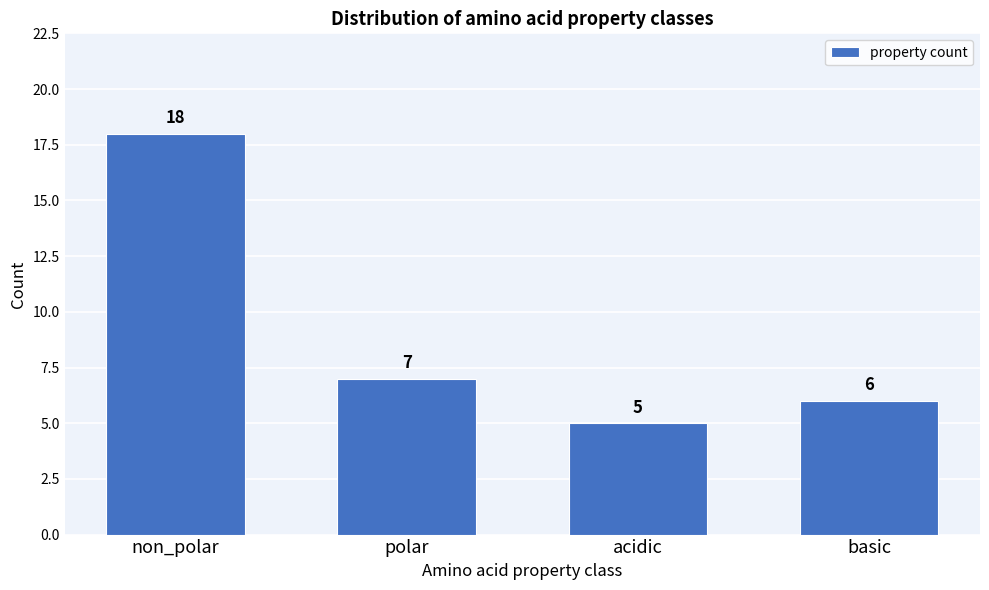

Reading left to right, list all the values displayed in this chart.

18	7	5	6